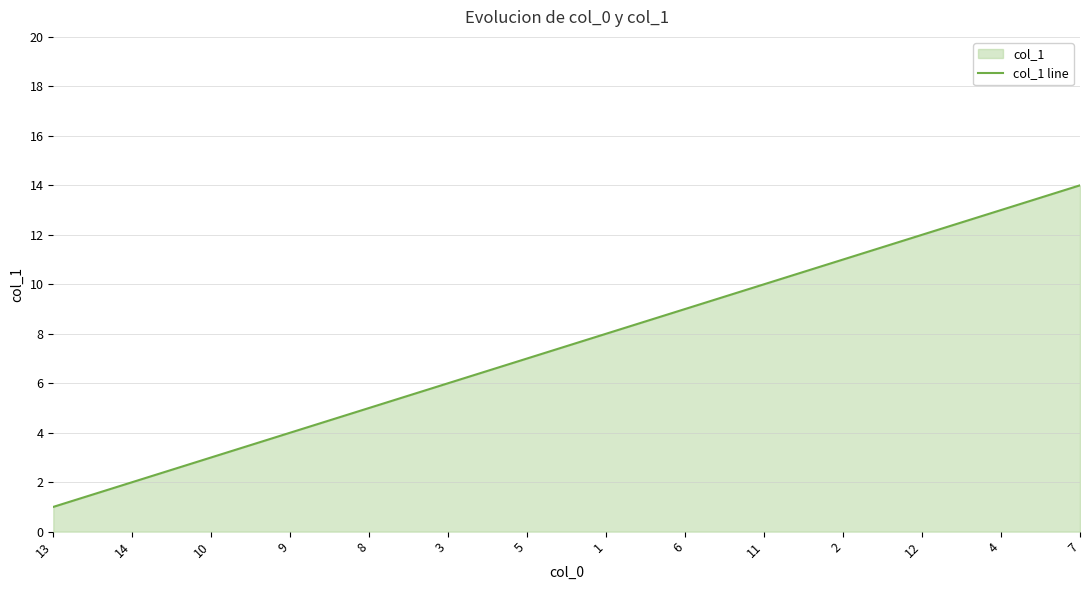

Where does the data first go above 8?

6